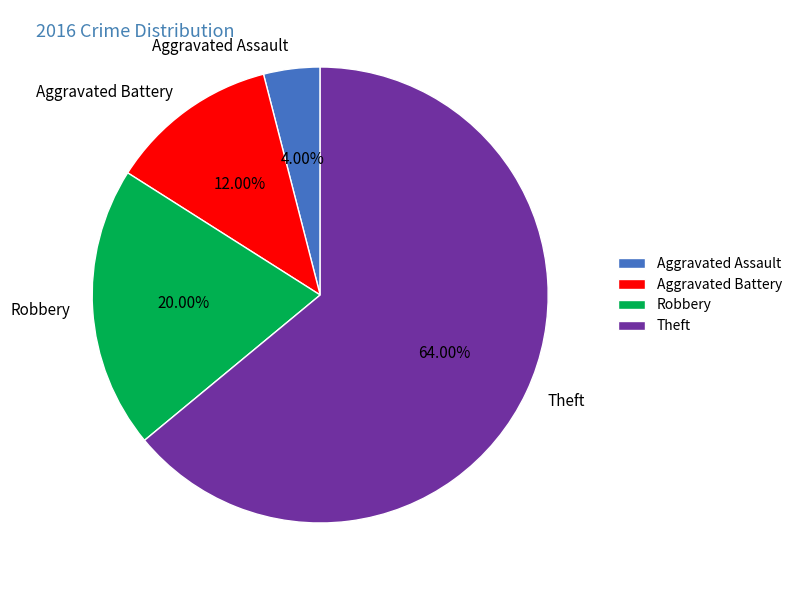

The Theft slice represents 64% of the pie. True or false?

True